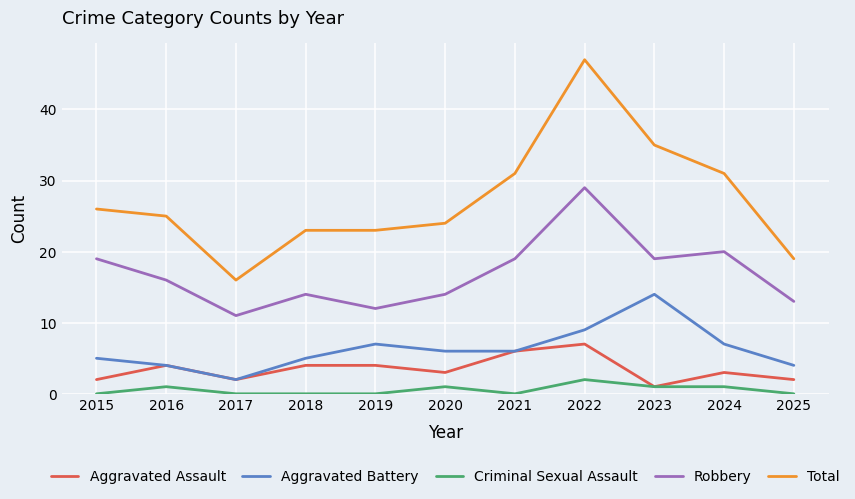

Rank the series by their maximum value, from highest to lowest.

Total, Robbery, Aggravated Battery, Aggravated Assault, Criminal Sexual Assault